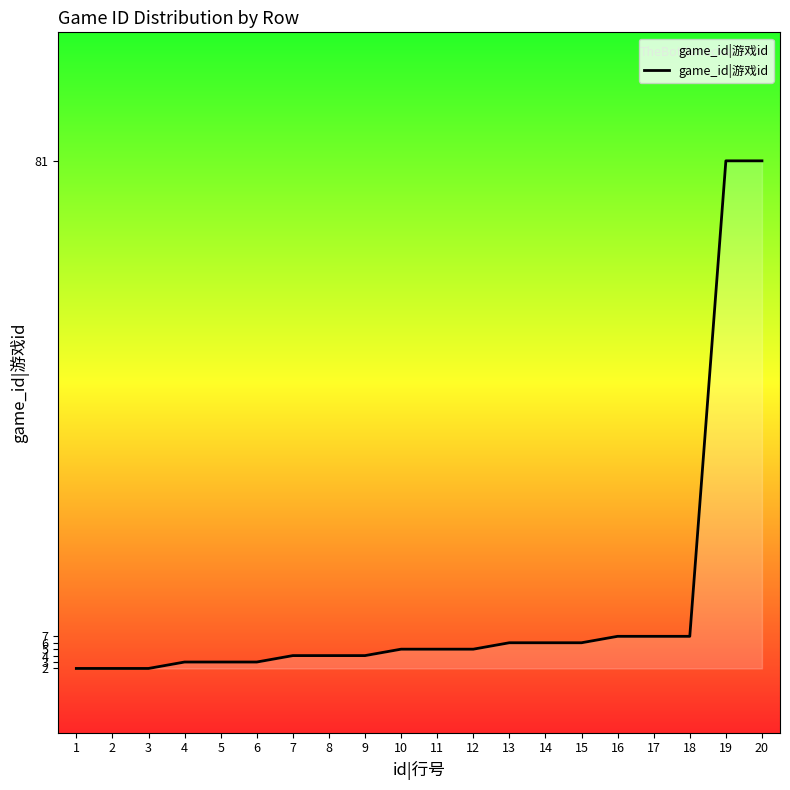

What is the difference between the maximum and minimum values?

79